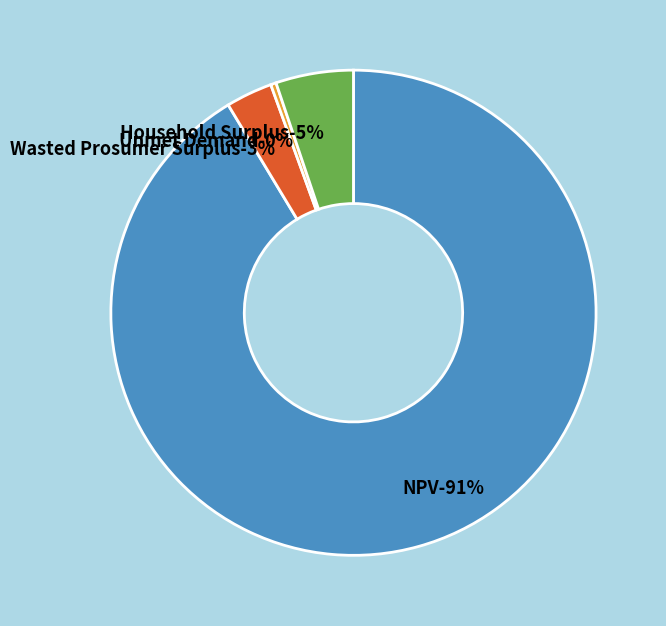

What percentage is the Wasted Prosumer Surplus slice, to the nearest percent?

3%